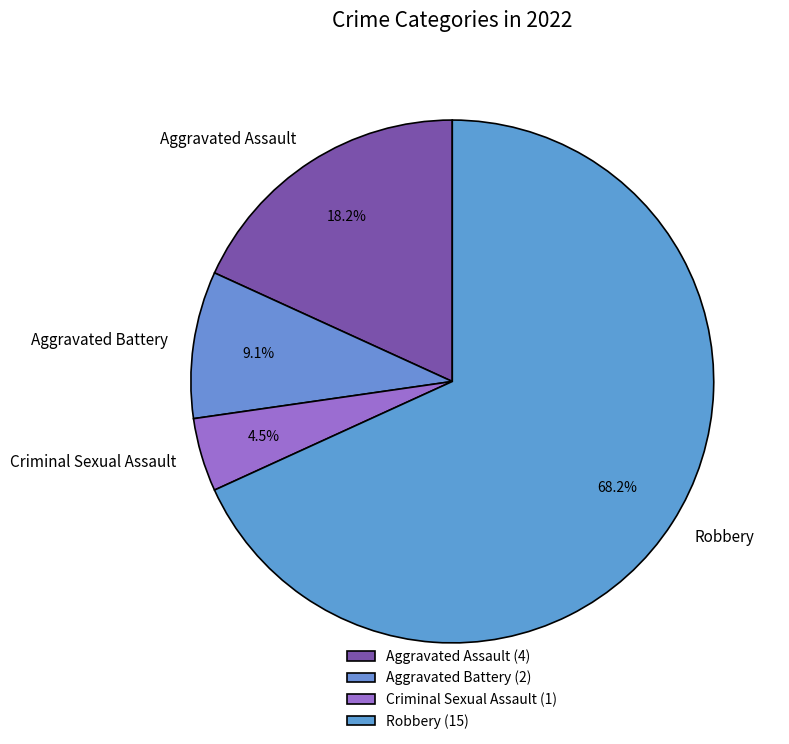

How many slices are in this pie chart?

4